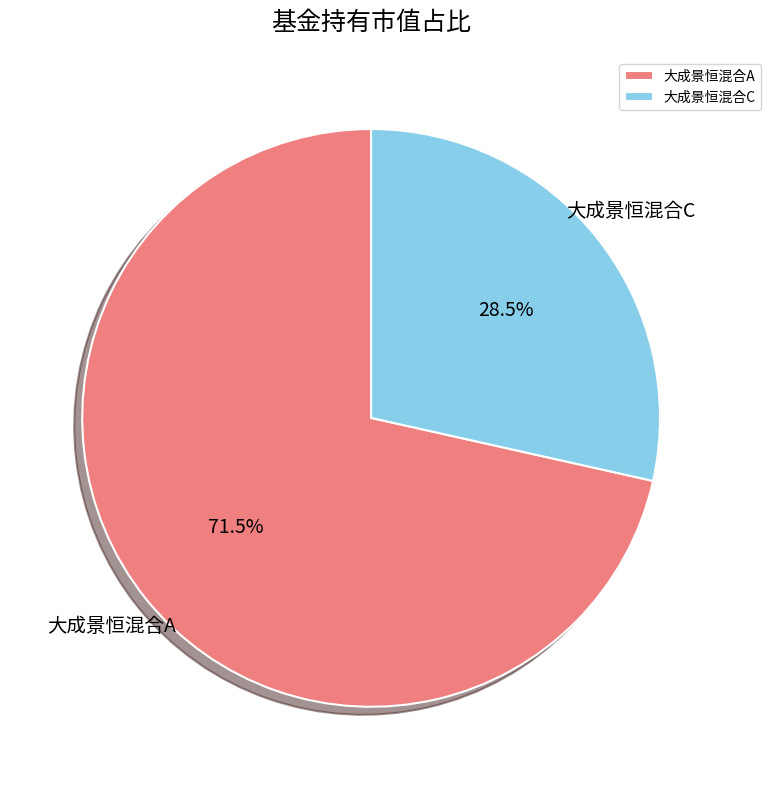

Does any single category account for the majority?

Yes